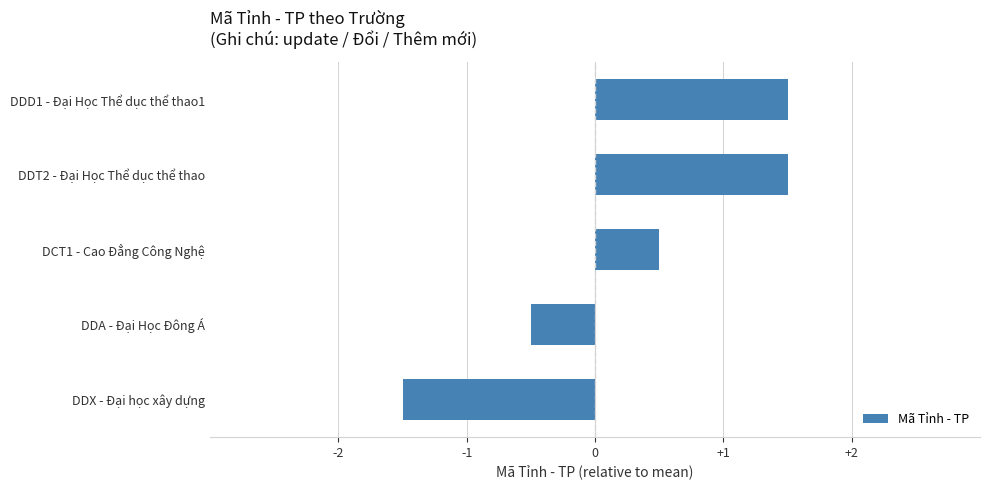

What is the sum of all values?

1.5